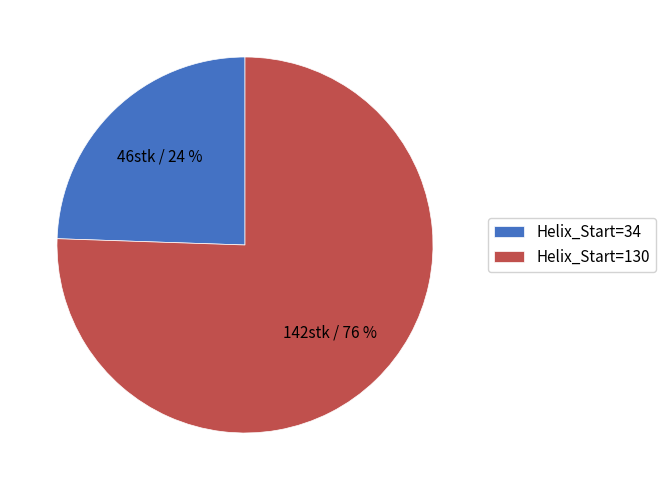

Which category accounts for the majority?

Helix_Start=130